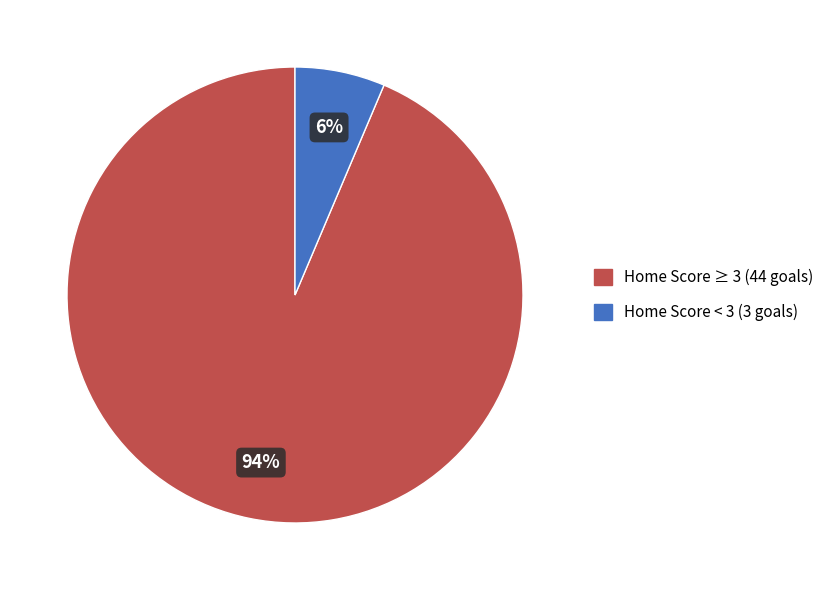

Is there a majority slice in this chart?

Yes